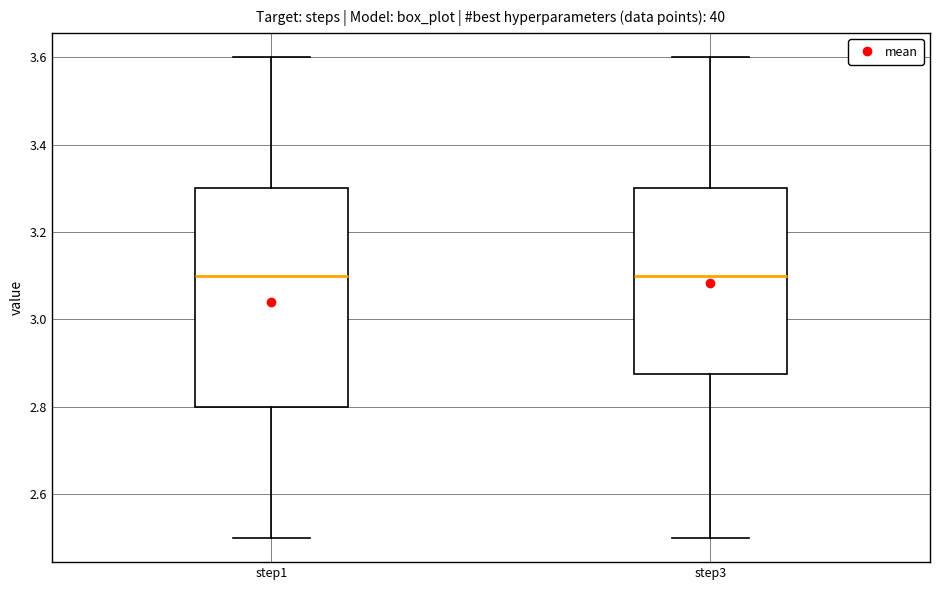

Reading left to right, read every box against the y-axis: the position of its median line, the range the box covers, and the ends of its whiskers. The values are not printed on the chart, so give them approximately, as read against the axis.

step1: median 3.10, box 2.80 to 3.30, whiskers 2.50 to 3.60
step3: median 3.10, box 2.88 to 3.30, whiskers 2.50 to 3.60